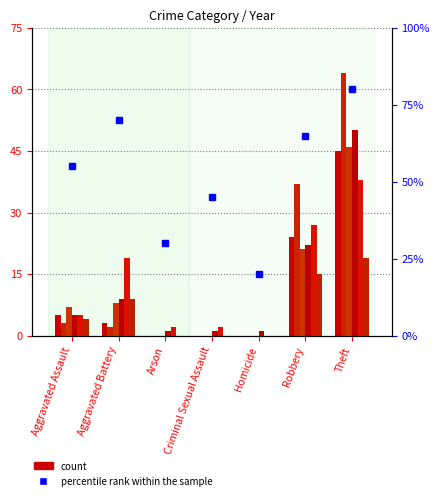

What position from the left is Theft?

7